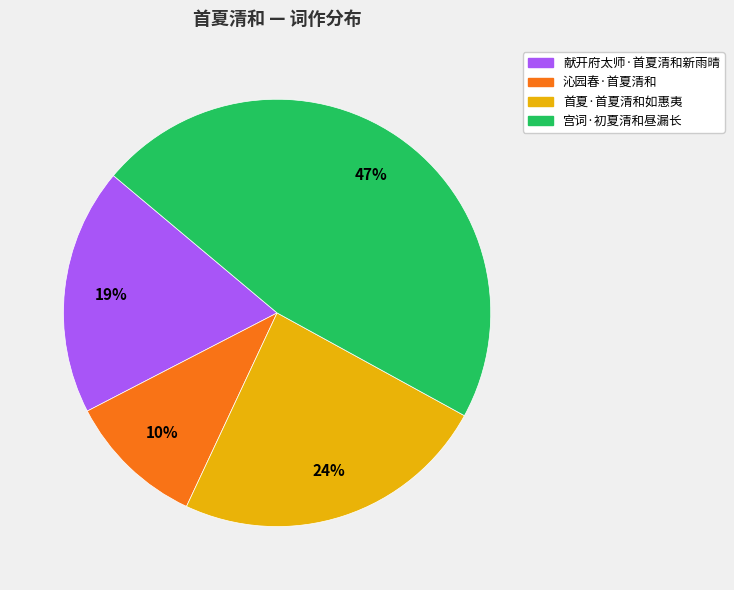

The 宫词·初夏清和昼漏长 slice represents 47% of the pie. True or false?

True